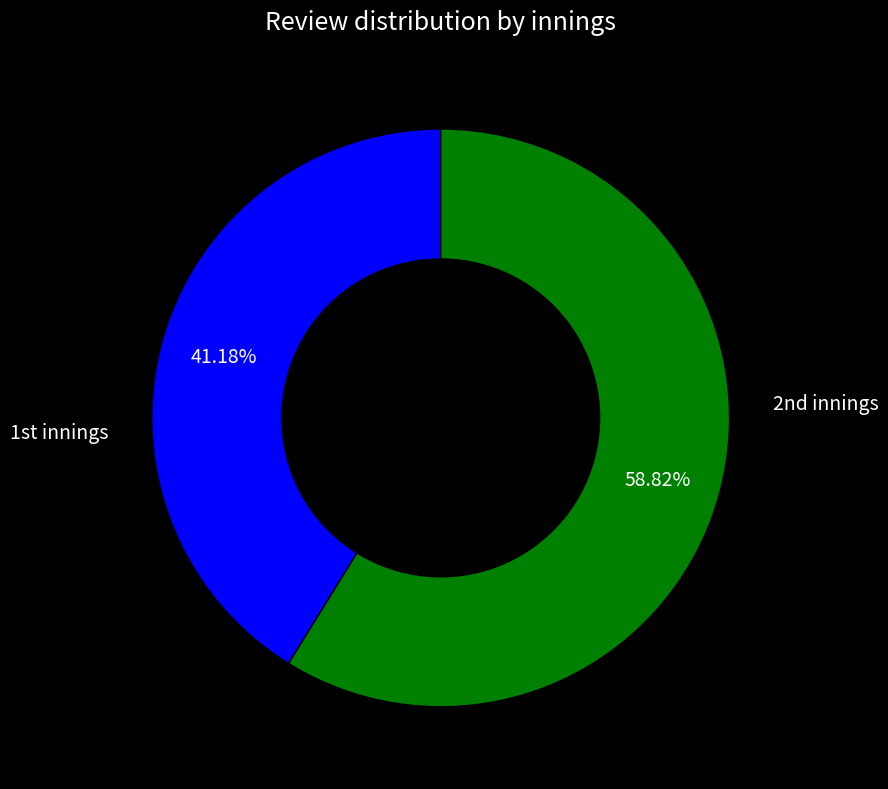

Does any single category account for the majority?

Yes